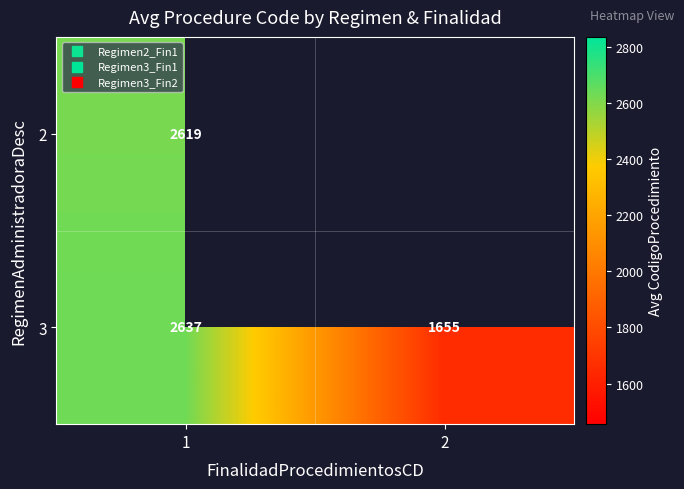

What is the spread (max minus min) of values at 1?

17.9